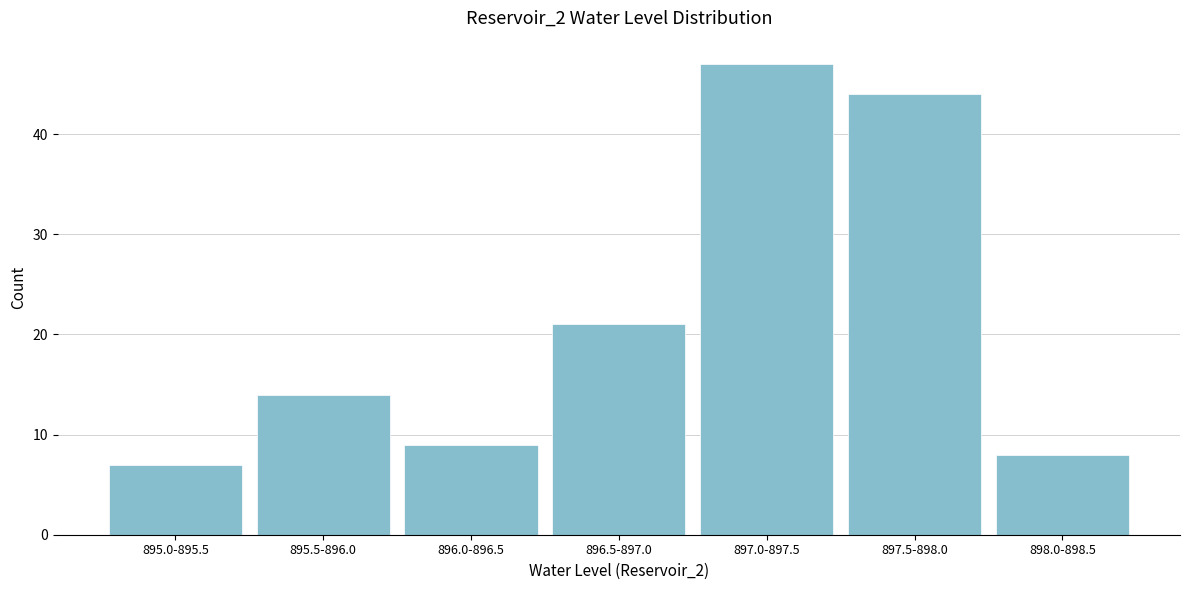

Reading right to left, extract all data points from this chart.

898.0-898.5=8	897.5-898.0=44	897.0-897.5=47	896.5-897.0=21	896.0-896.5=9	895.5-896.0=14	895.0-895.5=7